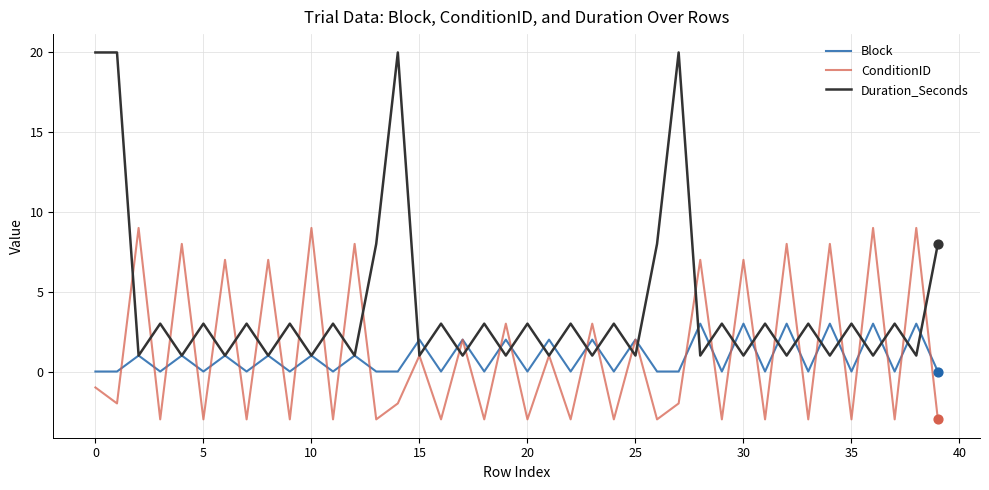

Which series has the largest total across all categories?

Duration_Seconds